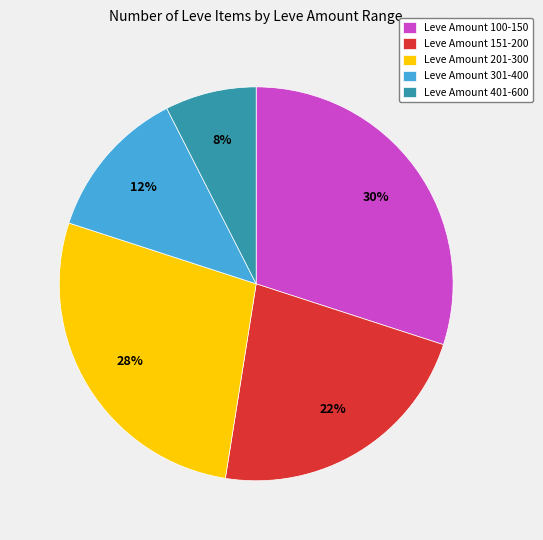

How many segments does this pie chart have?

5